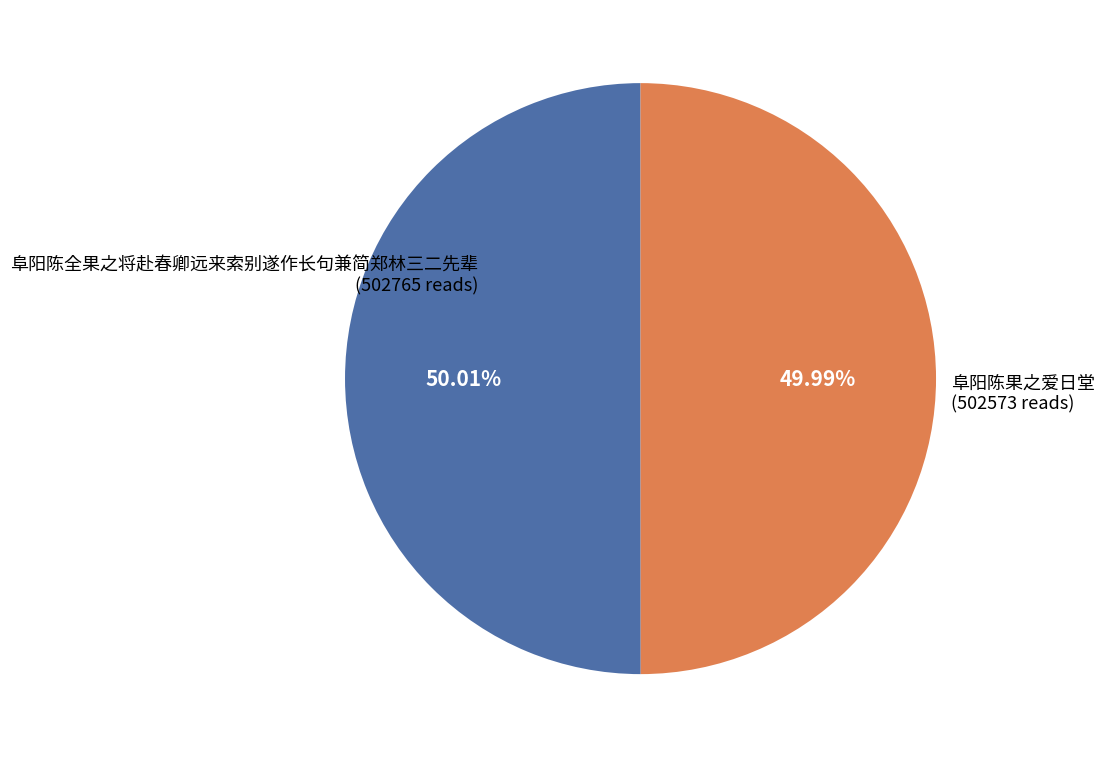

Is there a majority slice in this chart?

Yes